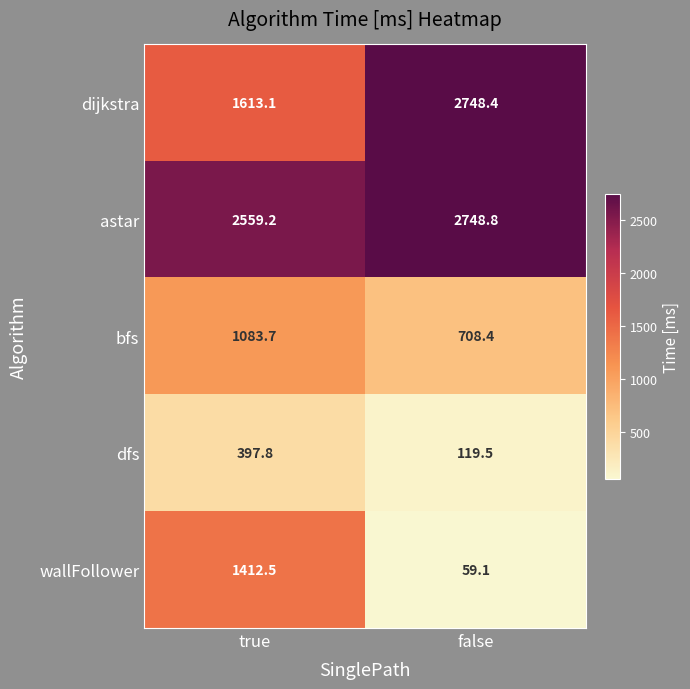

Which category has the lowest value across all series?

false